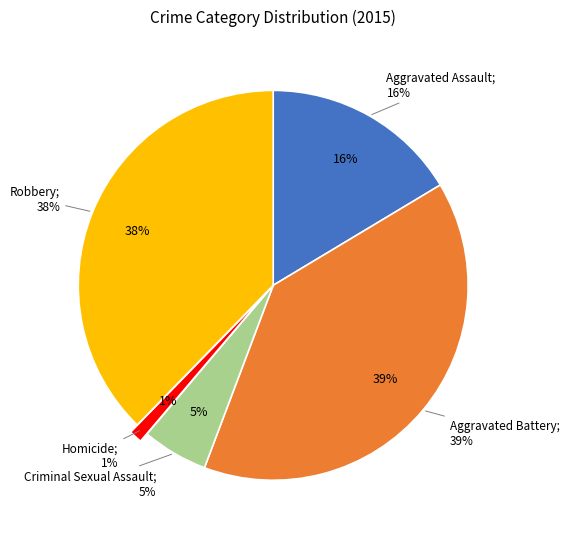

To the nearest percent, what is the difference between the Aggravated Battery and Aggravated Assault slice percentages?

23%